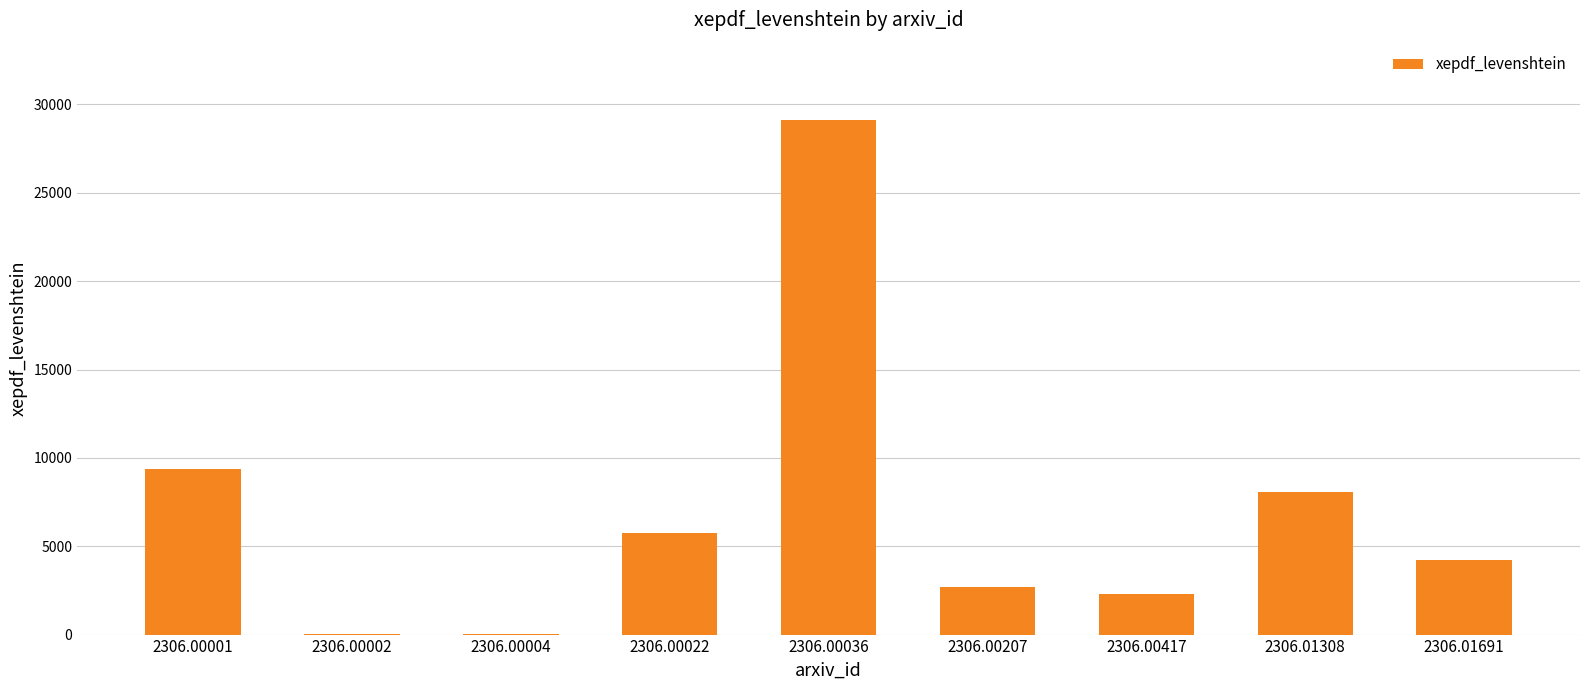

What is the approximate value at 2306.00022?

5776